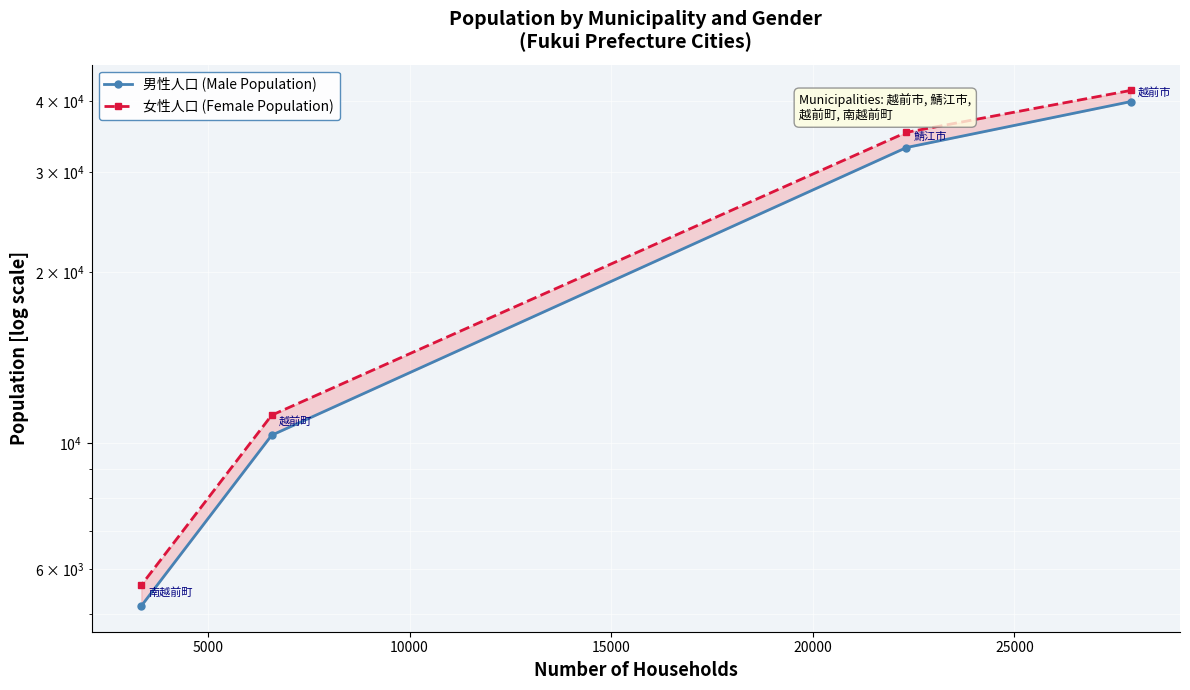

What is the sum of the 女性人口 (Female Population) values at 10000 and 15000?

16827